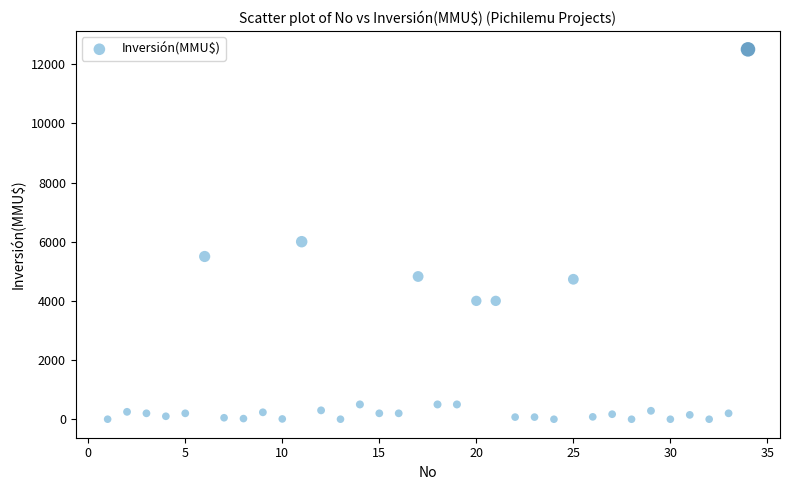

What is the range of X values (max minus min)?

33